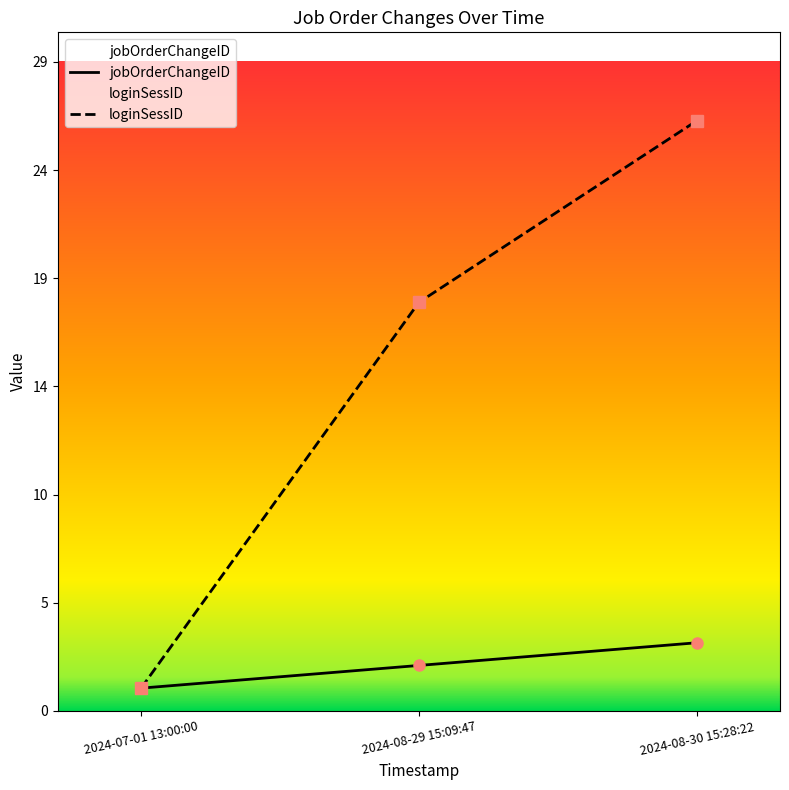

Which has a higher value, 2024-07-01 13:00:00 or 2024-08-30 15:28:22?

2024-08-30 15:28:22